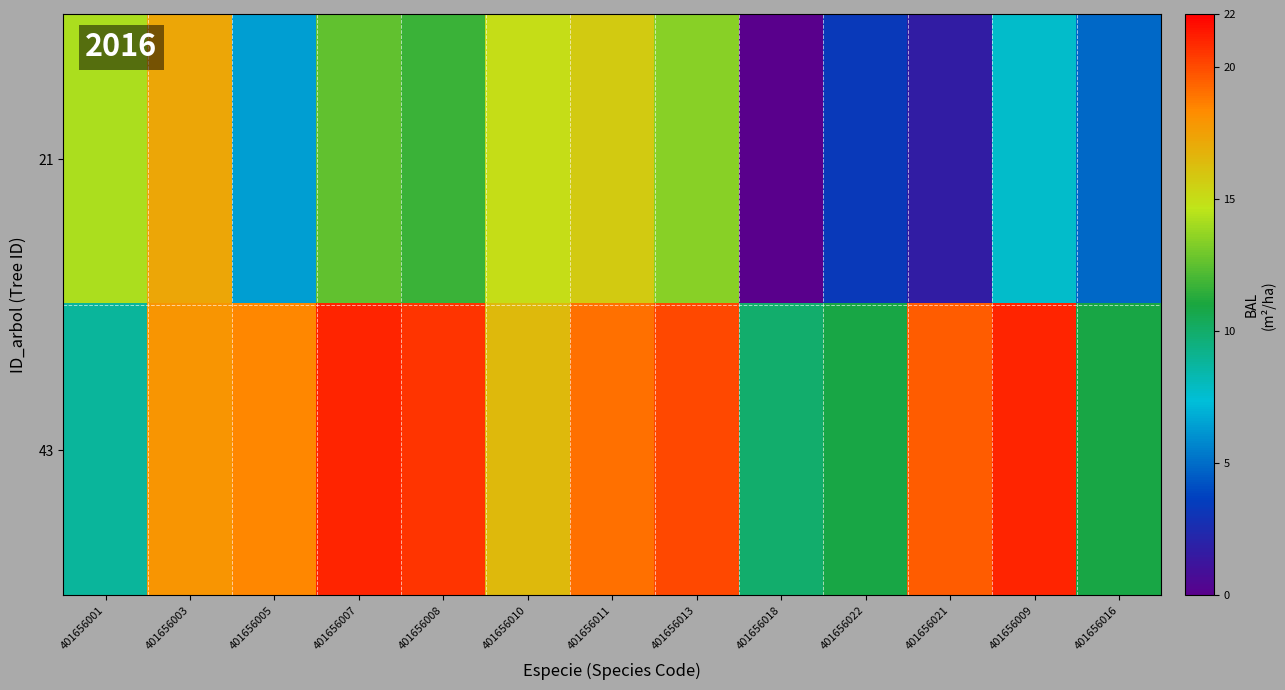

List the series in order of their overall mean, lowest first.

21, 43